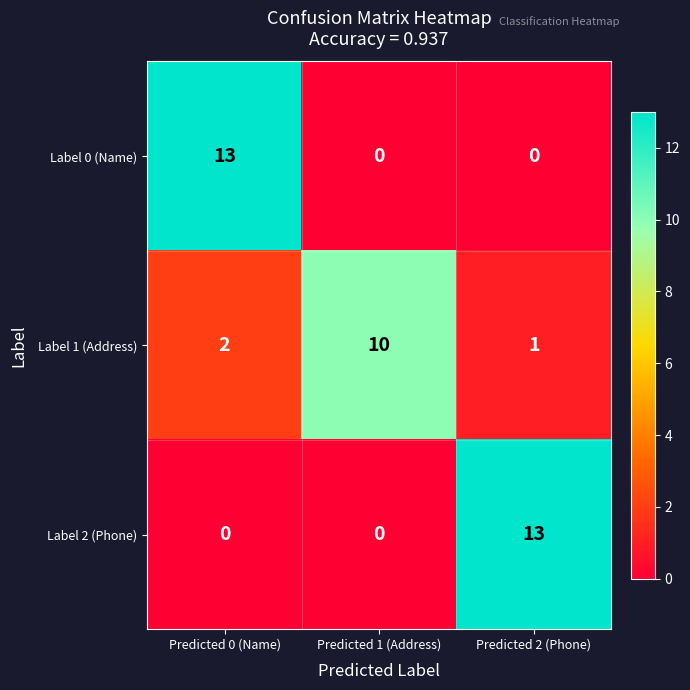

At Predicted 0 (Name), list the series in order from smallest to largest.

Label 2 (Phone), Label 1 (Address), Label 0 (Name)